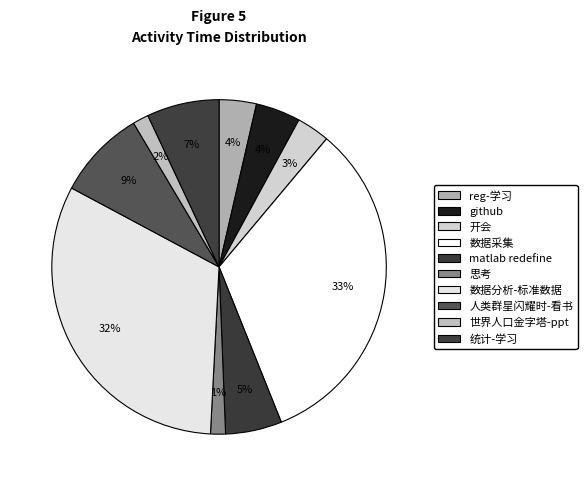

Is the sum of 世界人口金字塔-ppt and 人类群星闪耀时-看书 greater than half?

No